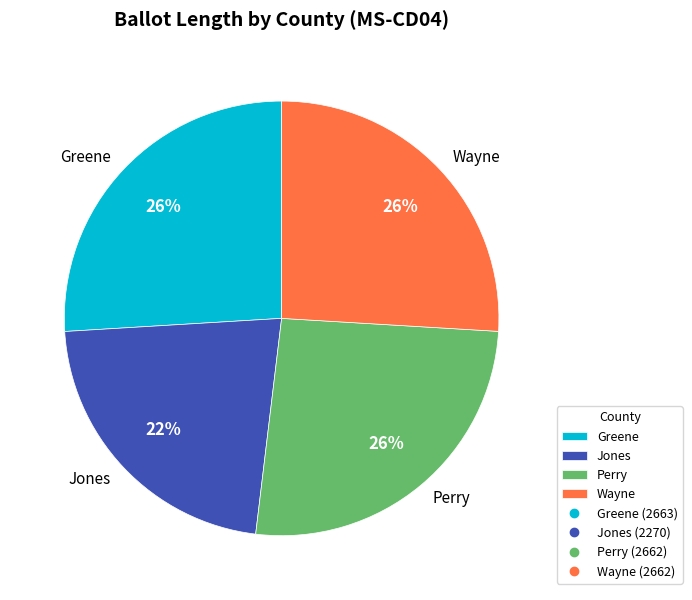

Is there a majority slice in this chart?

No